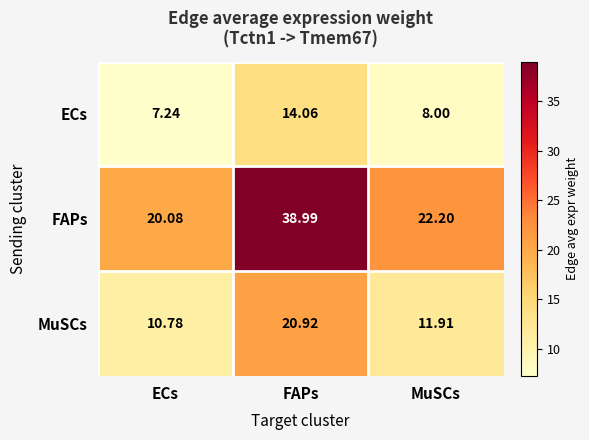

At which category does the chart reach its minimum across all series?

ECs